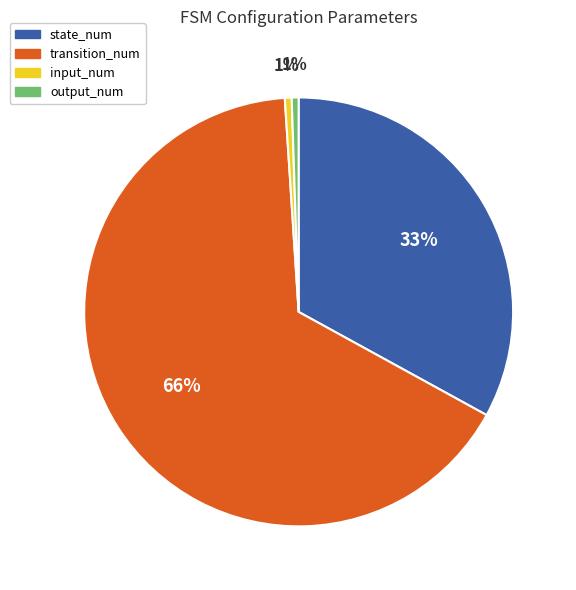

To the nearest percent, what is the combined percentage of transition_num and input_num?

66%